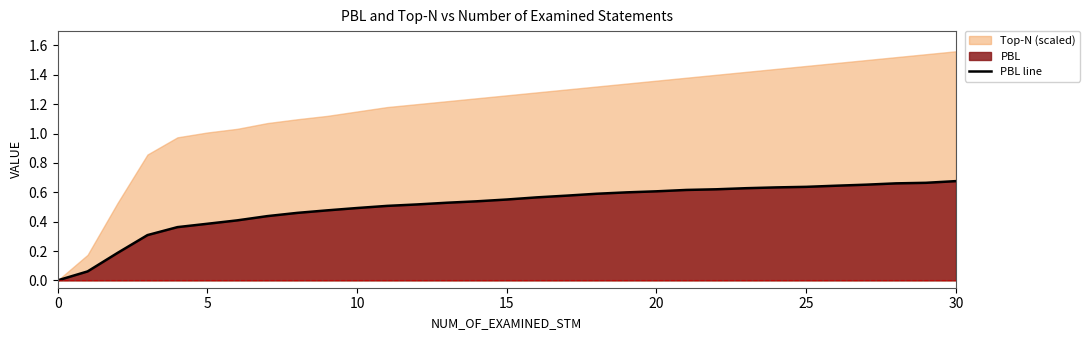

Reading left to right, transcribe all the data shown in this chart.

0.0	0.1	0.2	0.3	0.4	0.4	0.4	0.4	0.5	0.5	0.5	0.5	0.5	0.5	0.5	0.6	0.6	0.6	0.6	0.6	0.6	0.6	0.6	0.6	0.6	0.6	0.6	0.7	0.7	0.7	0.7